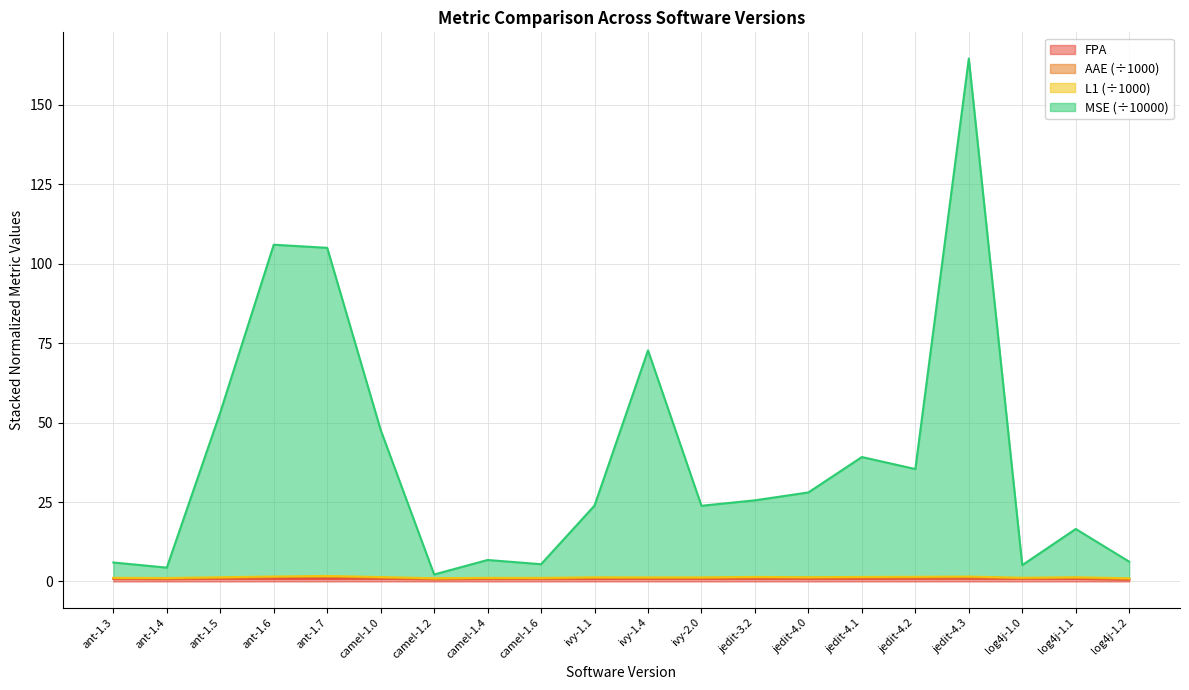

What is the difference between the highest and lowest values at ant-1.6?

105.2